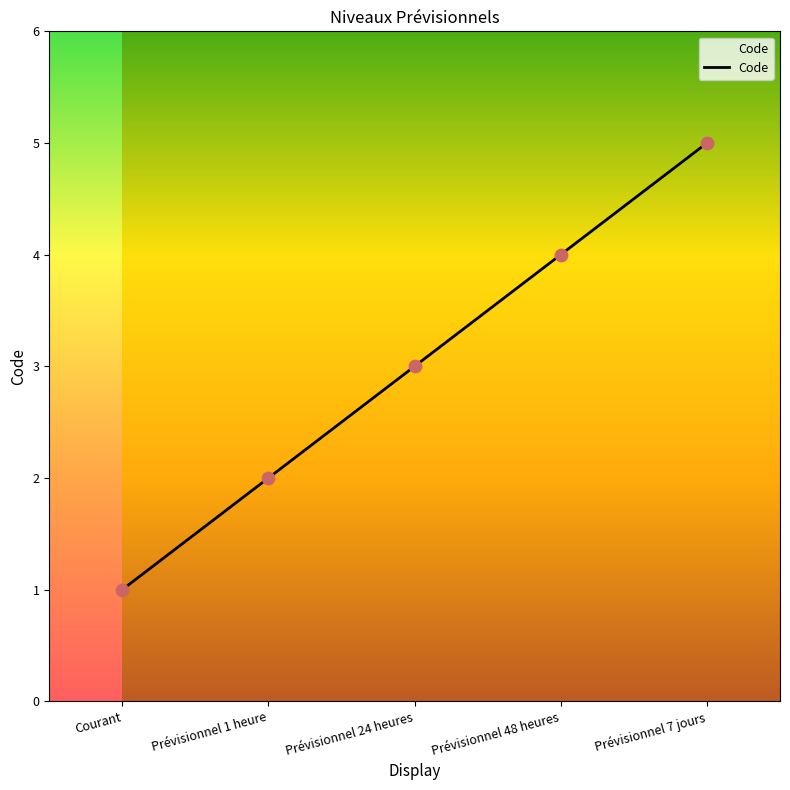

Between Courant and Prévisionnel 1 heure, which is larger?

Prévisionnel 1 heure